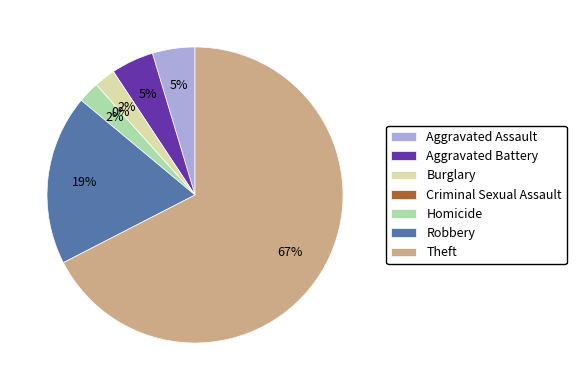

To the nearest percent, what is the difference between the largest and smallest slice percentages?

67%